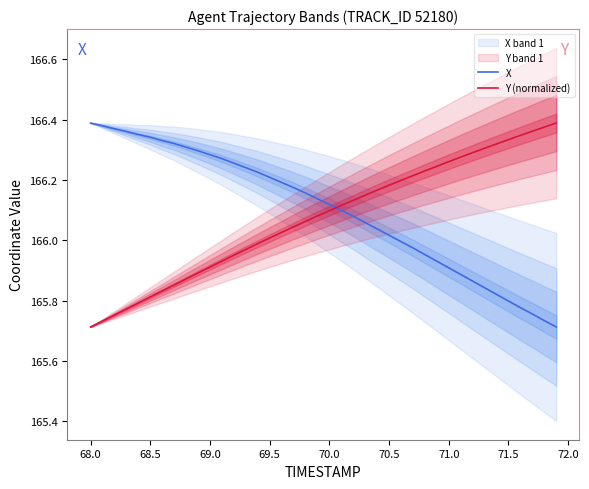

How many distinct data groups are displayed?

2